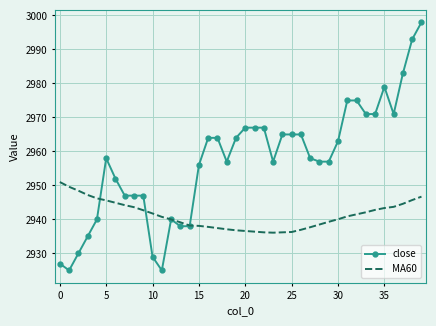

Rank the series by their maximum value, from lowest to highest.

MA60, close